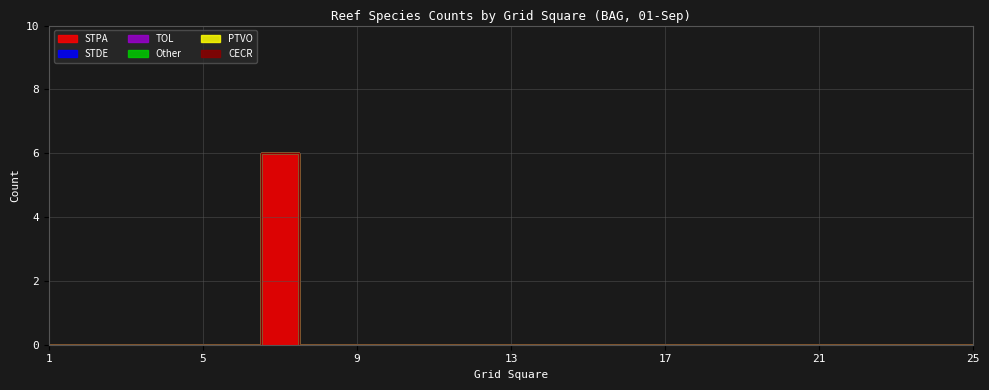

Rank the series at 15 from highest to lowest value.

STPA, STDE, TOL, Other, PTVO, CECR